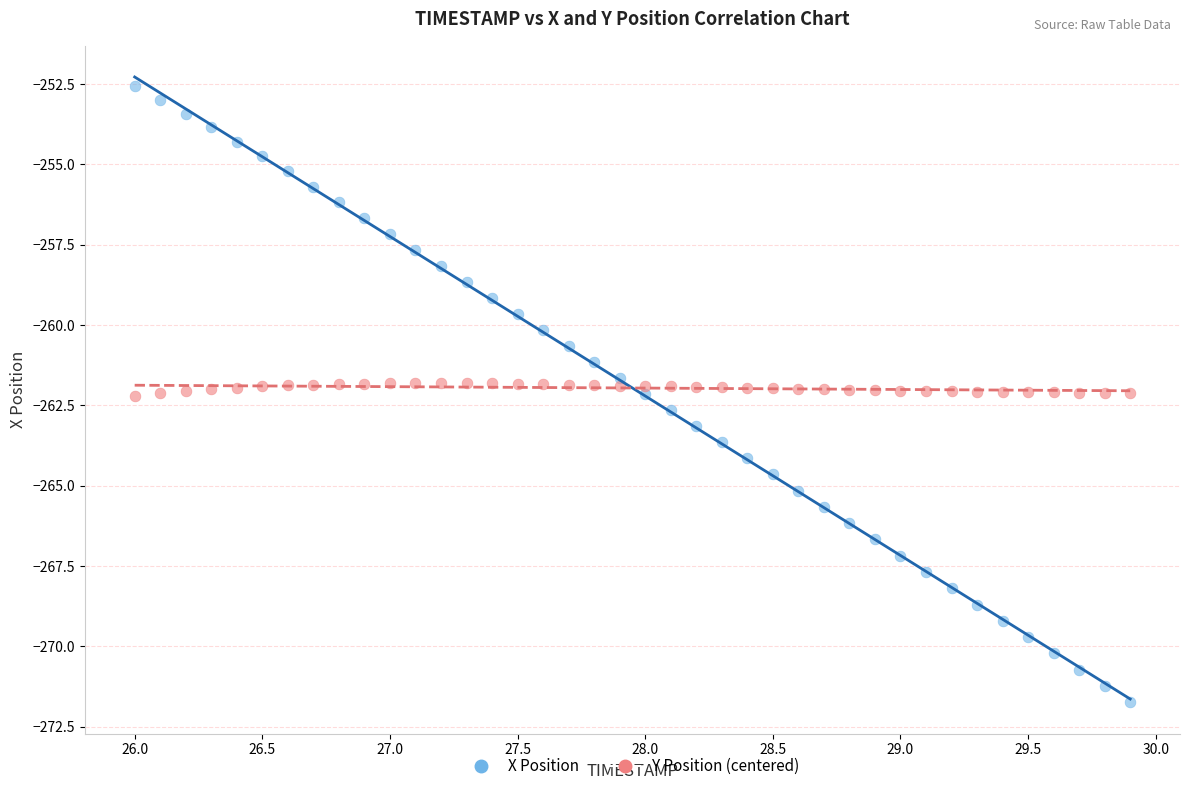

Which series contains the lowest Y value?

X Position